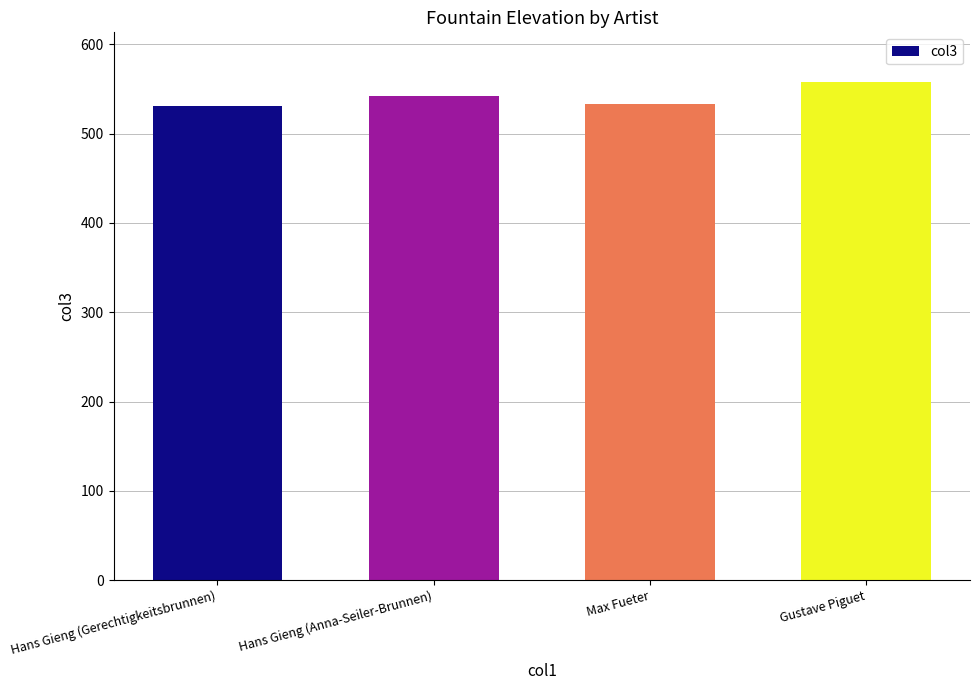

Reading left to right, list all the values displayed in this chart.

Hans Gieng (Gerechtigkeitsbrunnen)=530.5	Hans Gieng (Anna-Seiler-Brunnen)=541.5	Max Fueter=533.0	Gustave Piguet=557.5